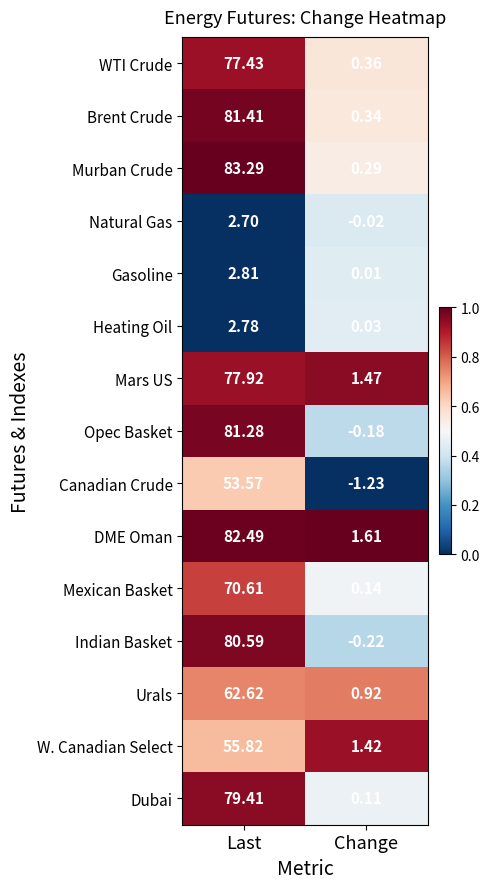

Which series has the widest spread of values?

Murban Crude